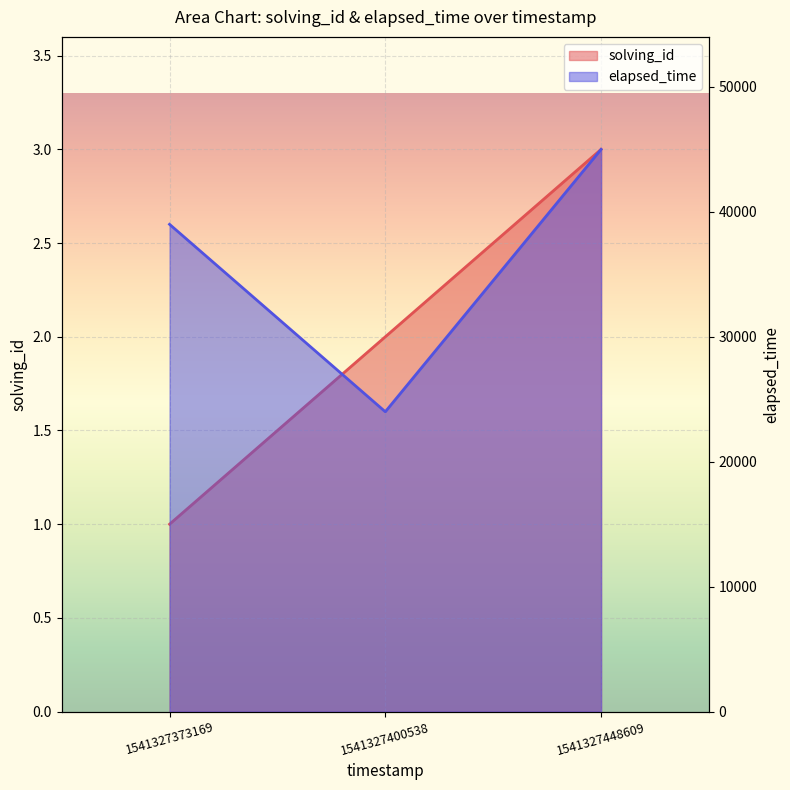

What is the difference between the maximum and second lowest values in the elapsed_time series?

6000